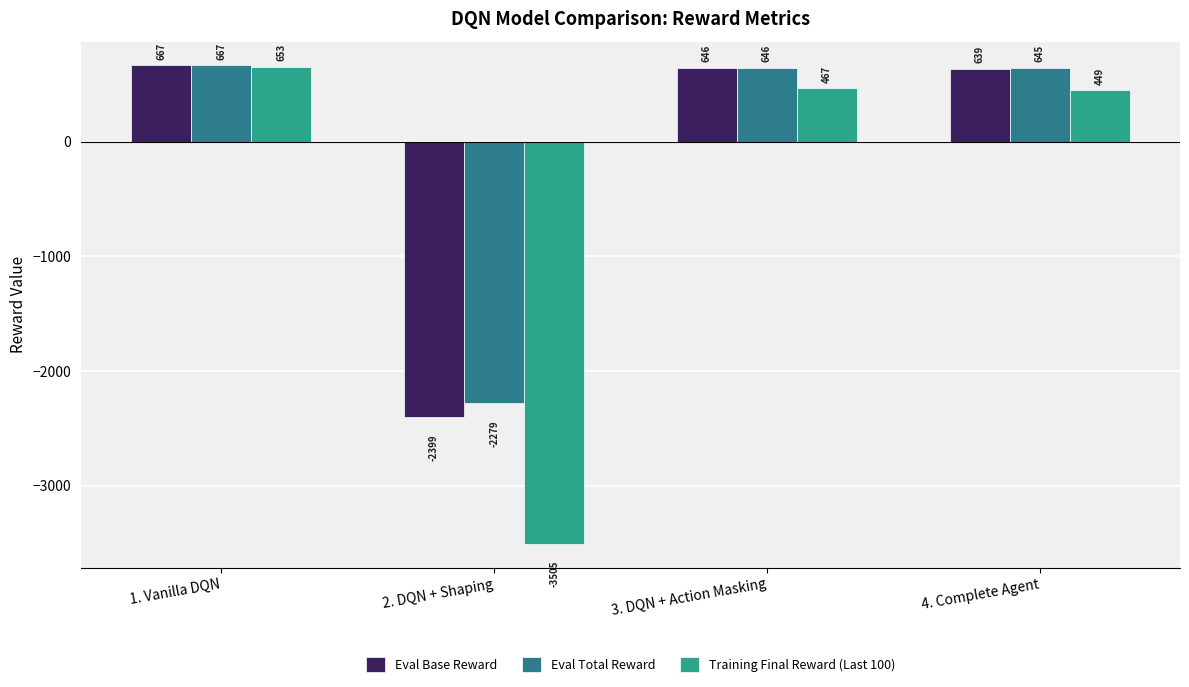

Is it true that Training Final Reward (Last 100) equals -1539.3 at 2. DQN + Shaping?

False